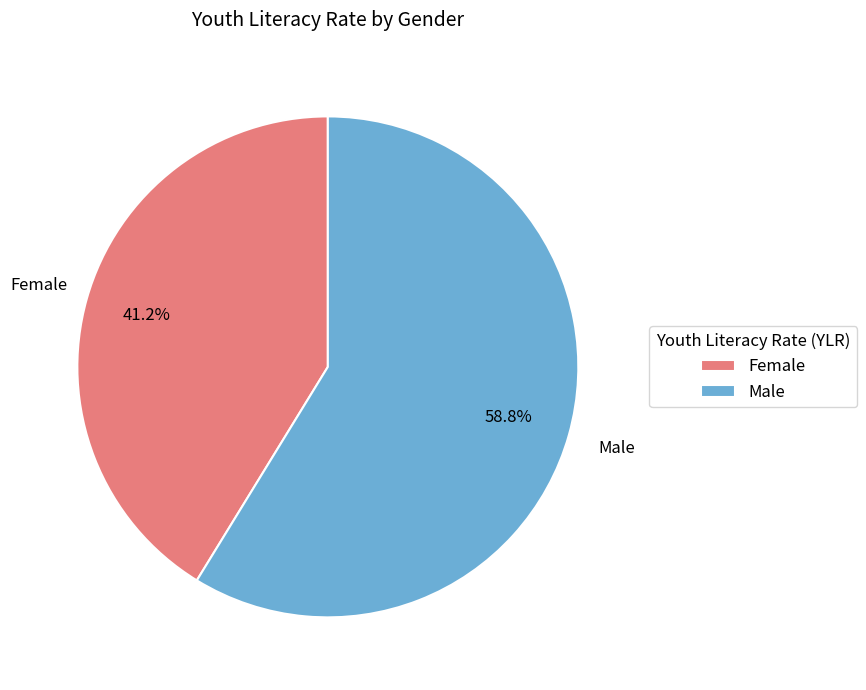

Which category has the smallest portion of the pie?

Female